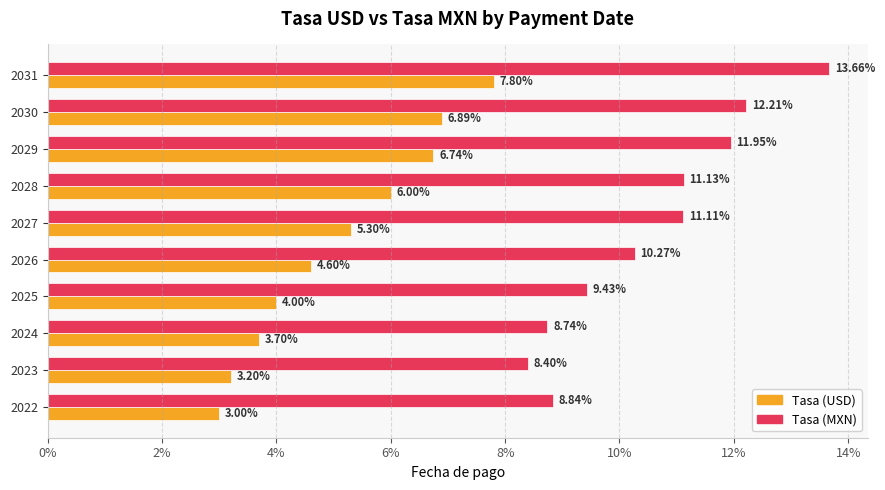

What are all the series names shown in the legend?

Tasa (USD), Tasa (MXN)